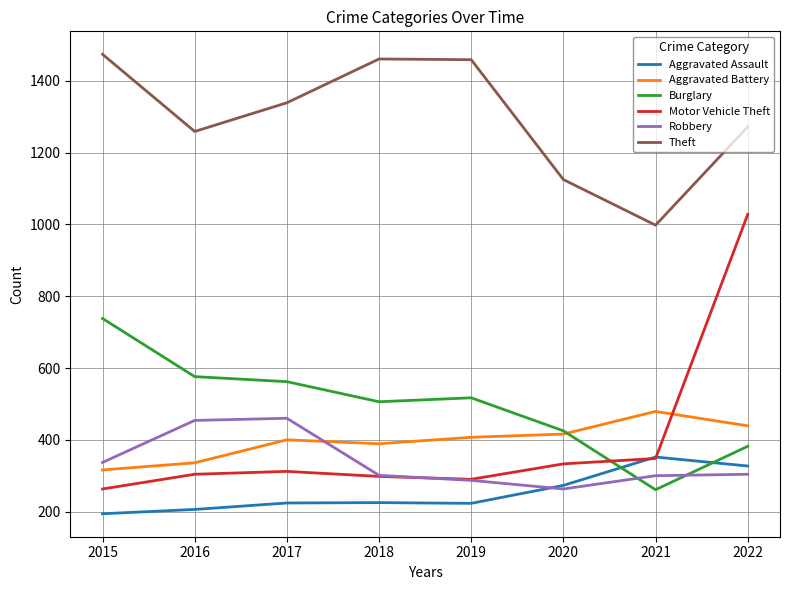

Which series has the widest spread of values?

Motor Vehicle Theft